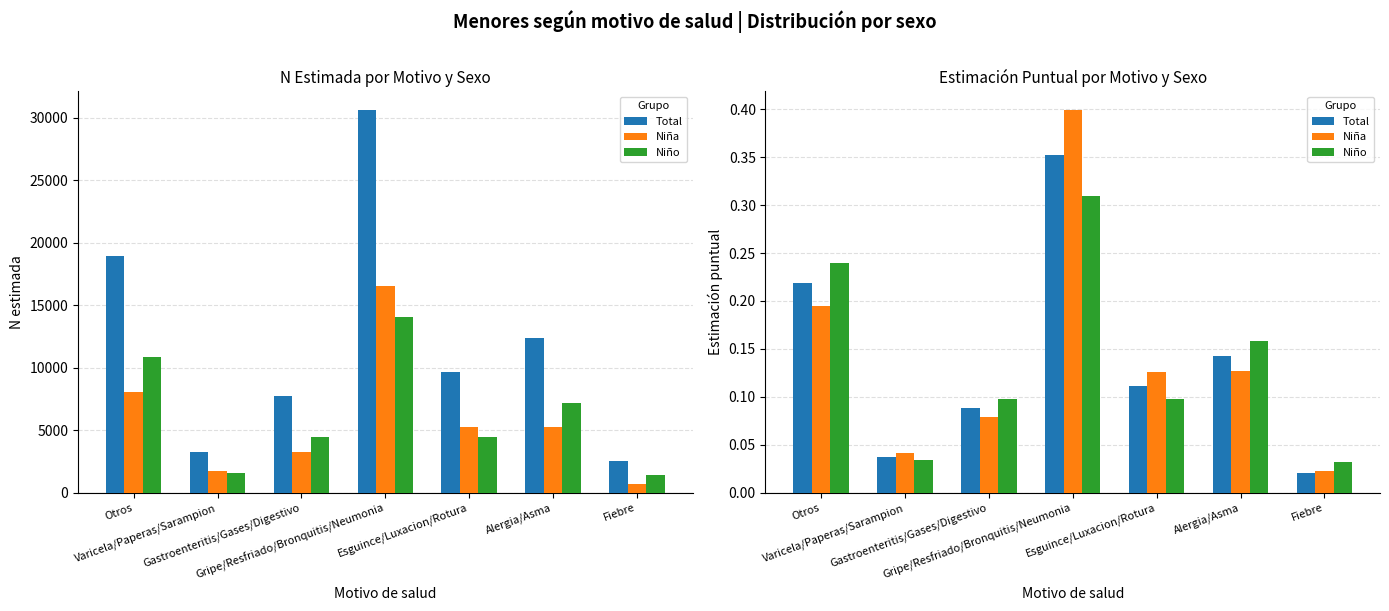

What is the maximum value for Niño?

0.3